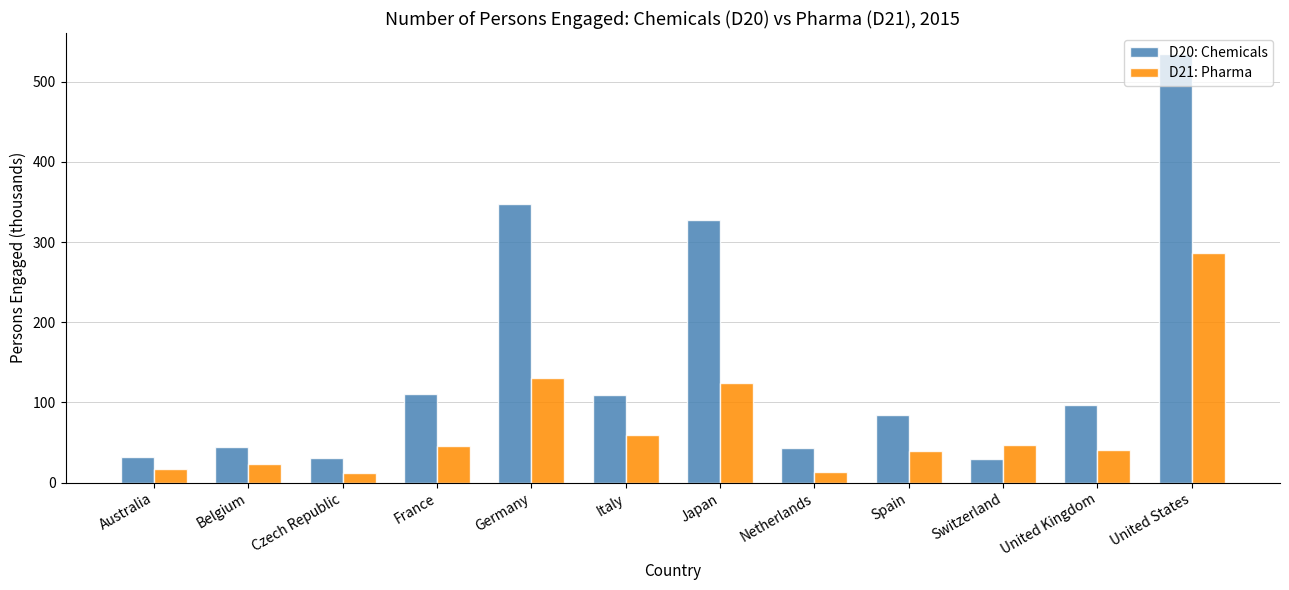

Which series changed the most between Germany and Spain?

D20: Chemicals